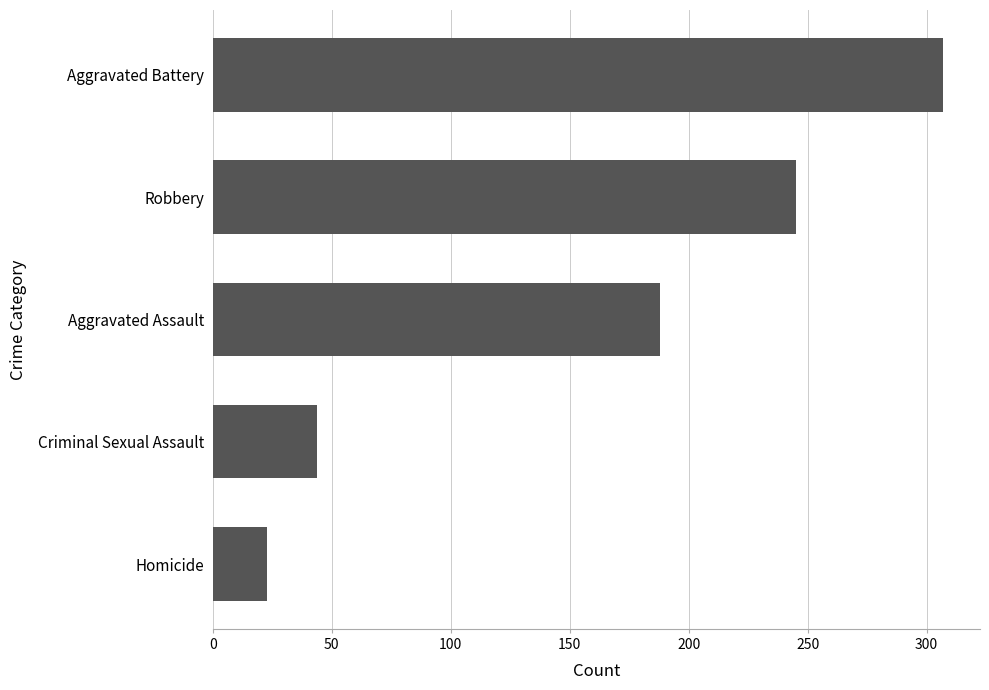

How many series are shown in this chart?

1